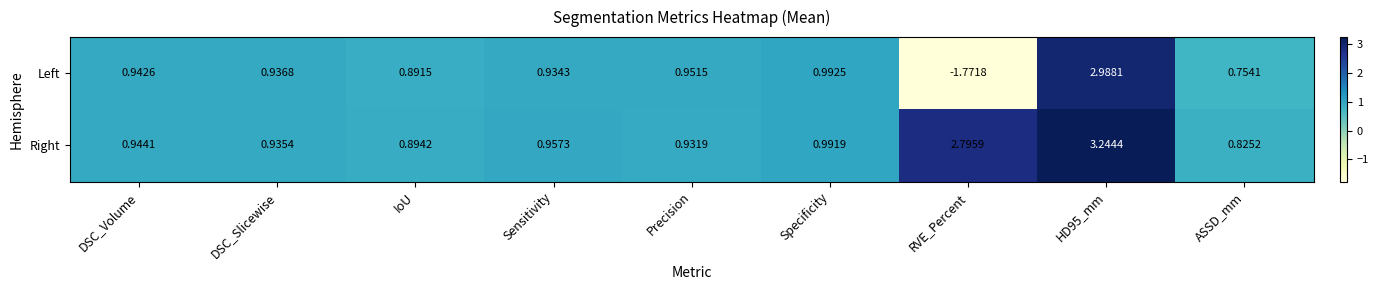

Which series has the largest total across all categories?

Right